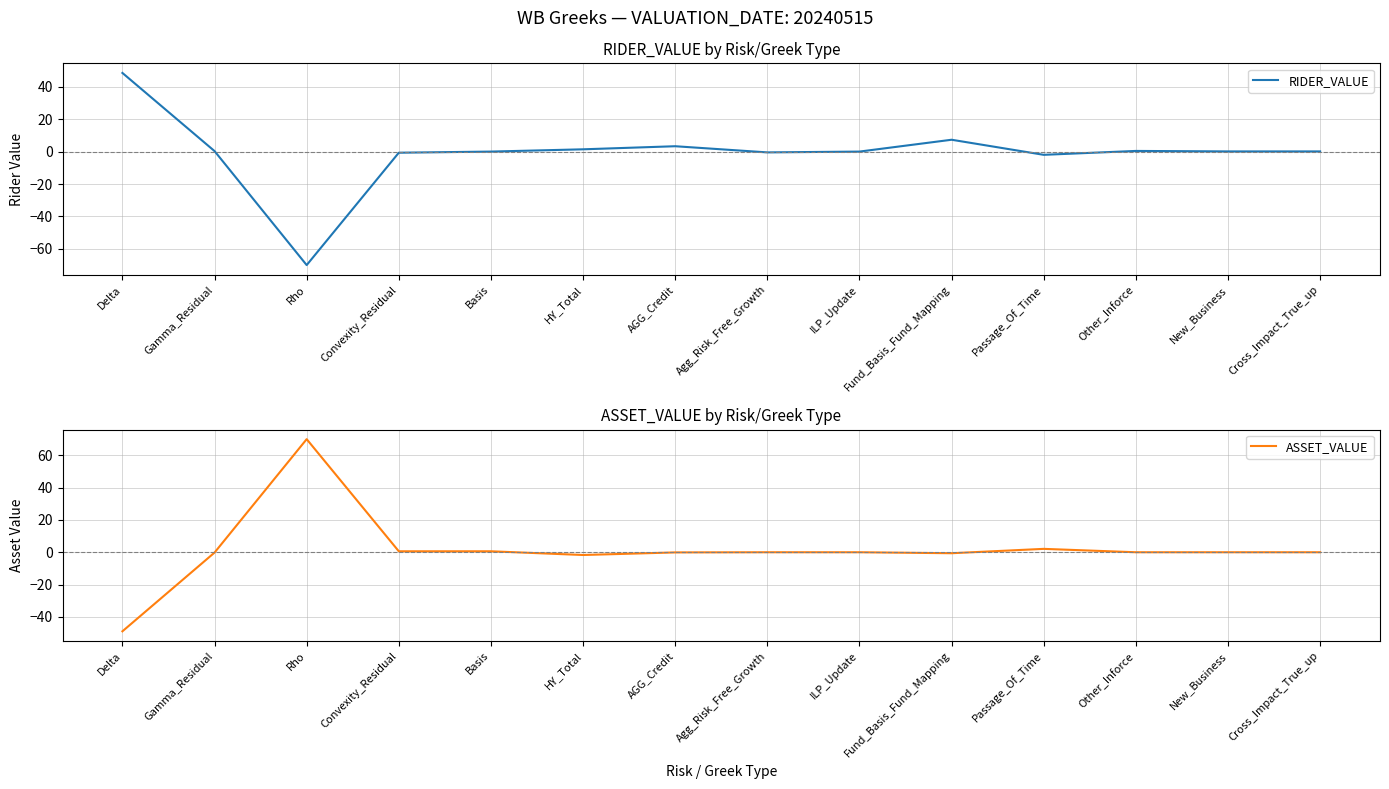

Reading right to left, list all the values displayed in this chart.

RIDER_VALUE: Cross_Impact_True_up=0.1	New_Business=0.1	Other_Inforce=0.4	Passage_Of_Time=-2.0	Fund_Basis_Fund_Mapping=7.3	ILP_Update=0.0	Agg_Risk_Free_Growth=-0.5	AGG_Credit=3.3	HY_Total=1.4	Basis=0.0	Convexity_Residual=-0.7	Rho=-70.0	Gamma_Residual=0.3	Delta=48.5
ASSET_VALUE: Cross_Impact_True_up=-0.0	New_Business=0.0	Other_Inforce=0.0	Passage_Of_Time=2.1	Fund_Basis_Fund_Mapping=-0.6	ILP_Update=0.0	Agg_Risk_Free_Growth=0.0	AGG_Credit=-0.1	HY_Total=-1.7	Basis=0.6	Convexity_Residual=0.6	Rho=70.1	Gamma_Residual=-0.2	Delta=-49.0